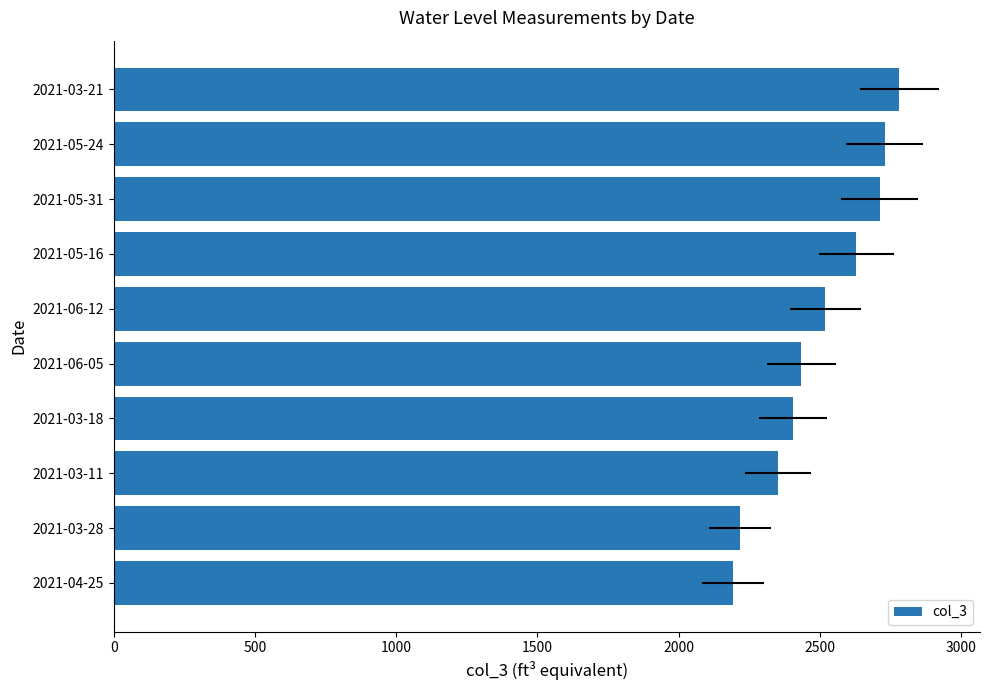

How many distinct data groups are displayed?

1